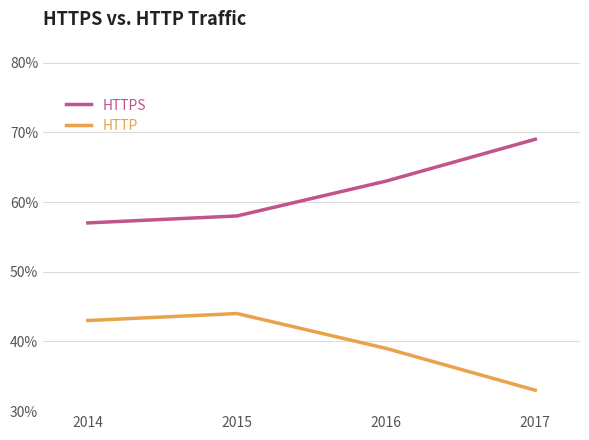

Rank the series at 2017 from lowest to highest value.

HTTP, HTTPS